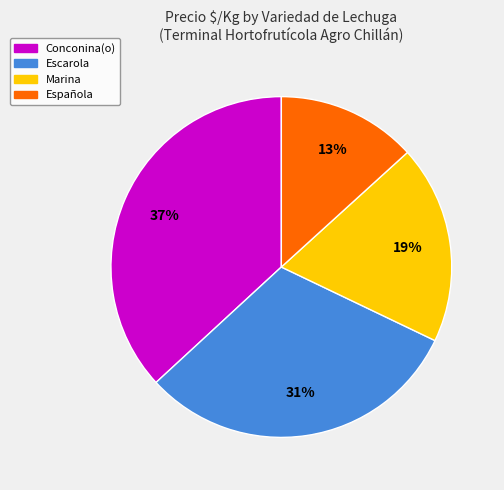

Combined, do Conconina(o) and Escarola account for over 50%?

Yes